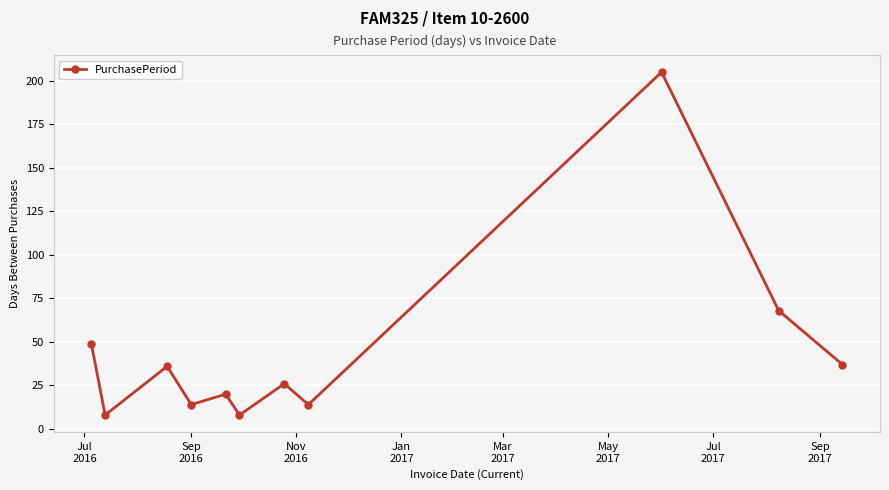

What is the value of the 4th point from the left?

14